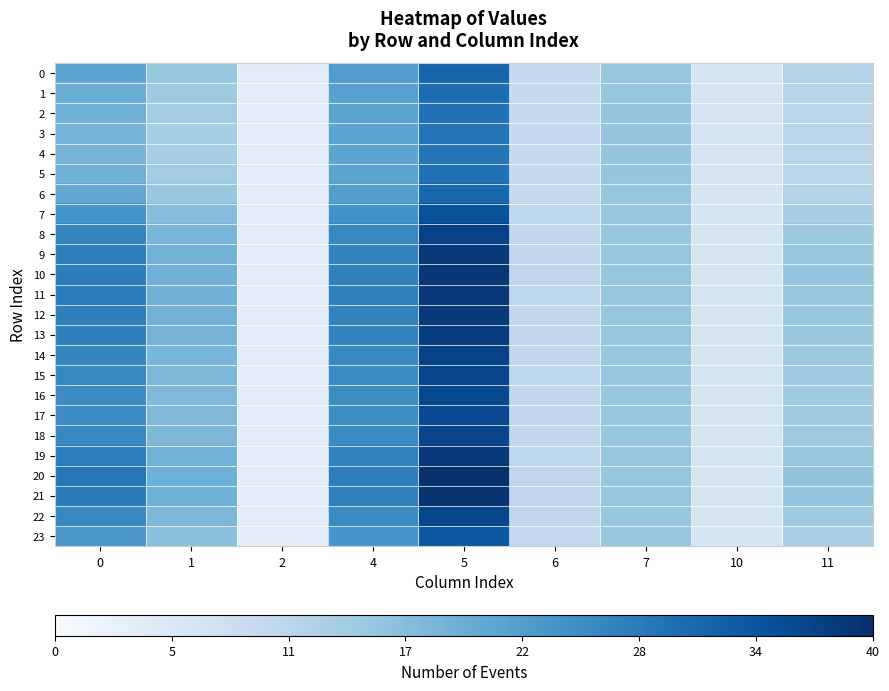

Reading right to left, what are all the values shown in this chart?

row_0: 12.5	6.7	15.6	10.3	31.9	23.1	3.8	15.6	21.7
row_1: 11.9	6.7	15.7	10.2	30.6	22.3	3.8	14.8	20.3
row_2: 11.5	6.7	15.8	10.1	29.9	21.8	3.8	14.3	19.3
row_3: 11.3	6.6	15.8	10.1	29.5	21.6	3.8	14.1	18.9
row_4: 11.3	6.6	15.8	10.1	29.5	21.6	3.8	14.1	18.8
row_5: 11.5	6.7	15.8	10.1	29.8	21.8	3.8	14.3	19.3
row_6: 12.3	6.7	15.7	10.2	31.4	22.8	3.8	15.4	21.2
row_7: 13.8	6.8	15.6	10.5	34.7	24.9	3.9	17.2	24.6
row_8: 15.1	7.0	15.6	10.8	37.2	26.4	3.9	18.5	26.9
row_9: 15.6	7.0	15.7	10.9	38.4	27.2	3.9	19.1	27.9
row_10: 15.8	7.1	15.7	10.9	38.8	27.5	3.9	19.3	28.2
row_11: 15.8	7.0	15.7	10.9	38.7	27.4	3.9	19.2	28.2
row_12: 15.6	7.0	15.7	10.9	38.4	27.2	3.9	19.1	27.9
row_13: 15.5	7.0	15.7	10.9	38.2	27.1	3.9	19.0	27.7
row_14: 15.0	7.0	15.6	10.8	37.2	26.4	3.9	18.5	26.8
row_15: 14.7	6.9	15.6	10.7	36.5	26.0	3.9	18.2	26.3
row_16: 14.5	6.9	15.6	10.6	36.1	25.7	3.9	18.0	25.9
row_17: 14.5	6.9	15.6	10.6	36.0	25.7	3.9	17.9	25.8
row_18: 14.8	6.9	15.6	10.7	36.6	26.0	3.9	18.2	26.3
row_19: 15.7	7.0	15.7	10.9	38.5	27.3	3.9	19.1	28.0
row_20: 16.2	7.1	15.8	11.1	39.8	28.1	3.9	19.7	29.0
row_21: 15.9	7.1	15.7	11.0	39.1	27.6	3.9	19.4	28.5
row_22: 14.7	6.9	15.6	10.7	36.5	26.0	3.9	18.2	26.3
row_23: 13.4	6.8	15.6	10.4	33.8	24.3	3.9	16.7	23.8